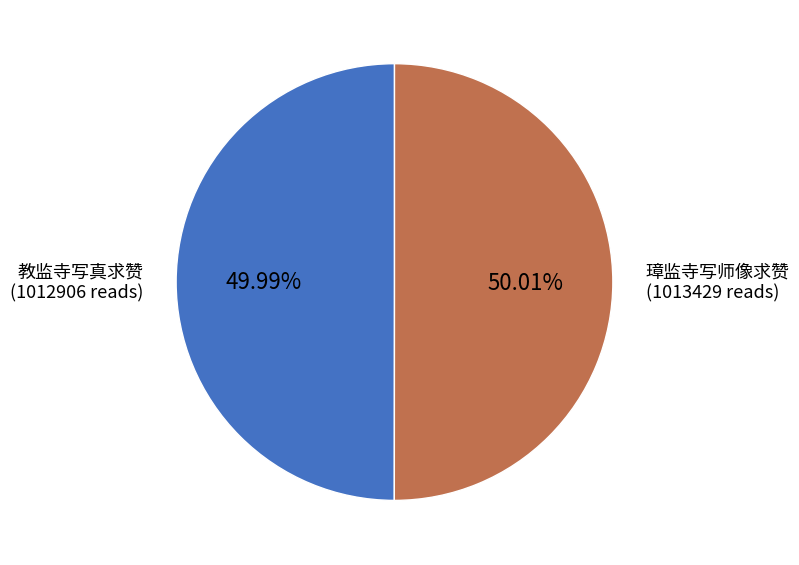

Is there any slice that represents more than half of the pie?

Yes